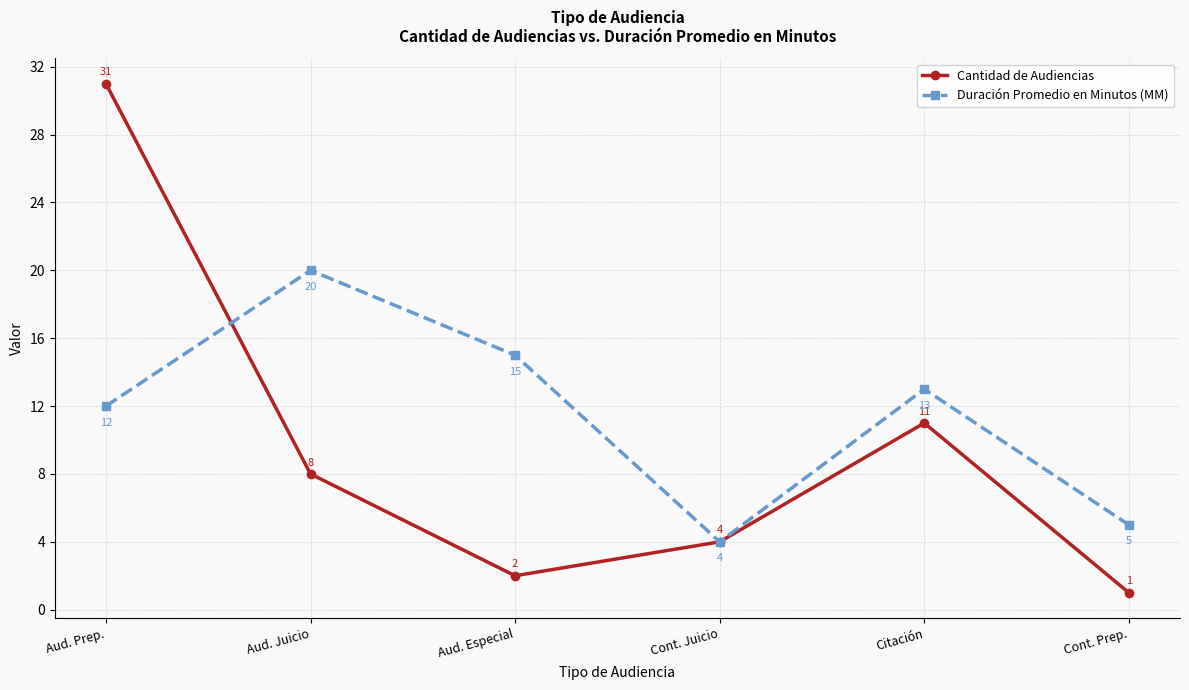

What are all the series names shown in the legend?

Cantidad de Audiencias, Duración Promedio en Minutos (MM)